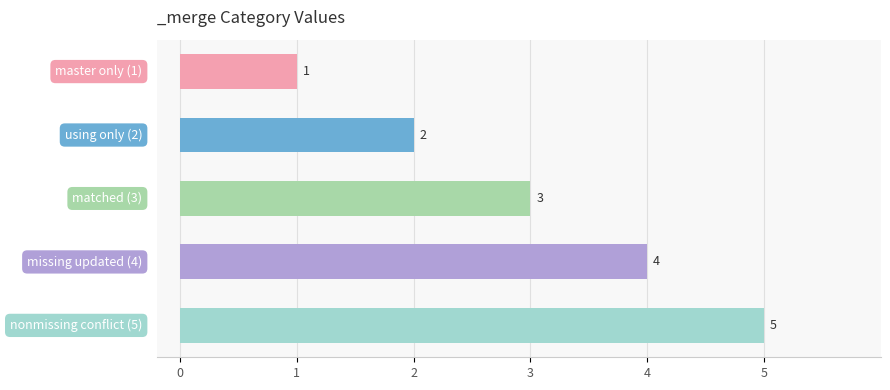

What is the difference between the maximum and second lowest values?

3